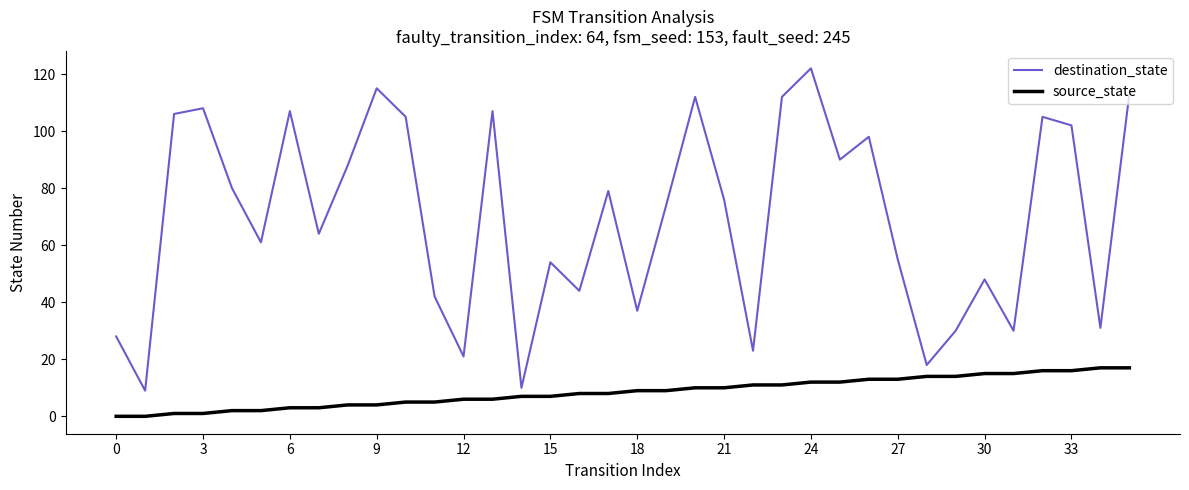

Which series has the largest total across all categories?

destination_state